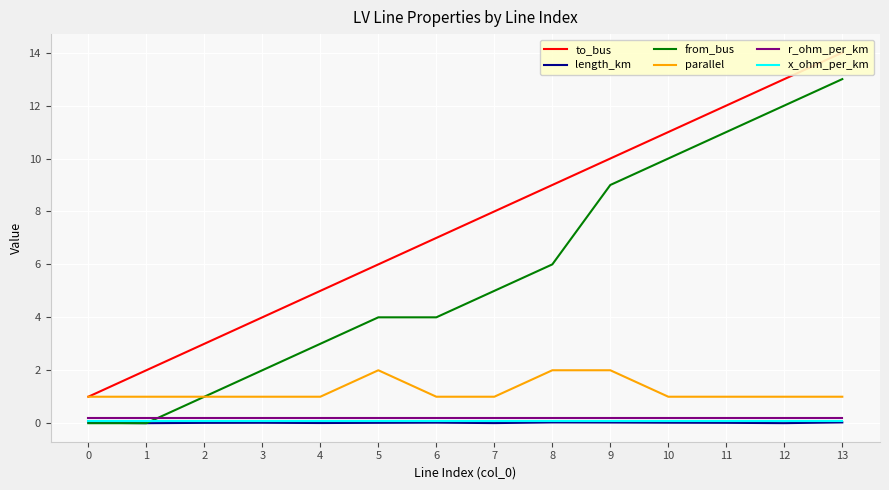

At which label does from_bus first exceed 5?

8